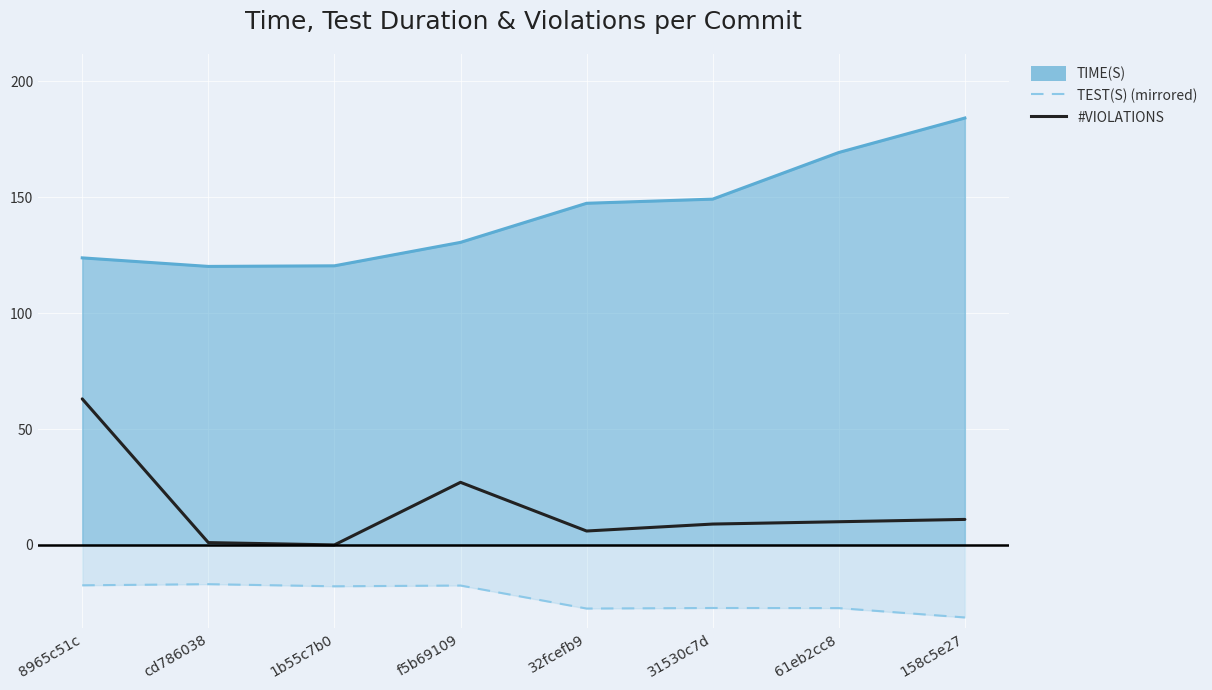

The value of #VIOLATIONS at 1b55c7b0 is 0.0. True or false?

True